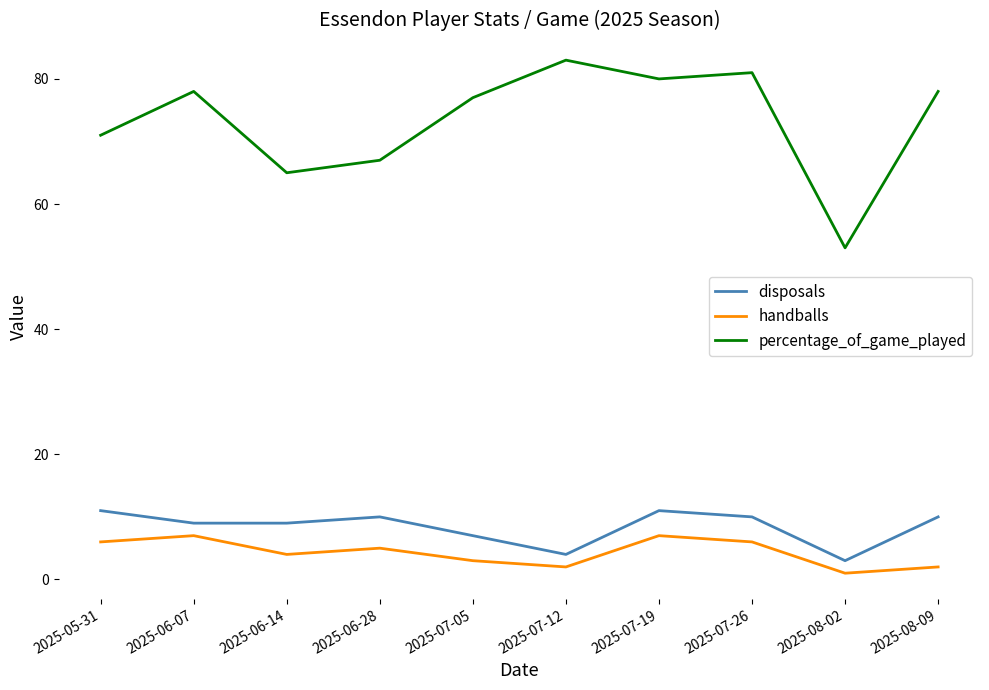

True or false: handballs and disposals cross at least once.

False